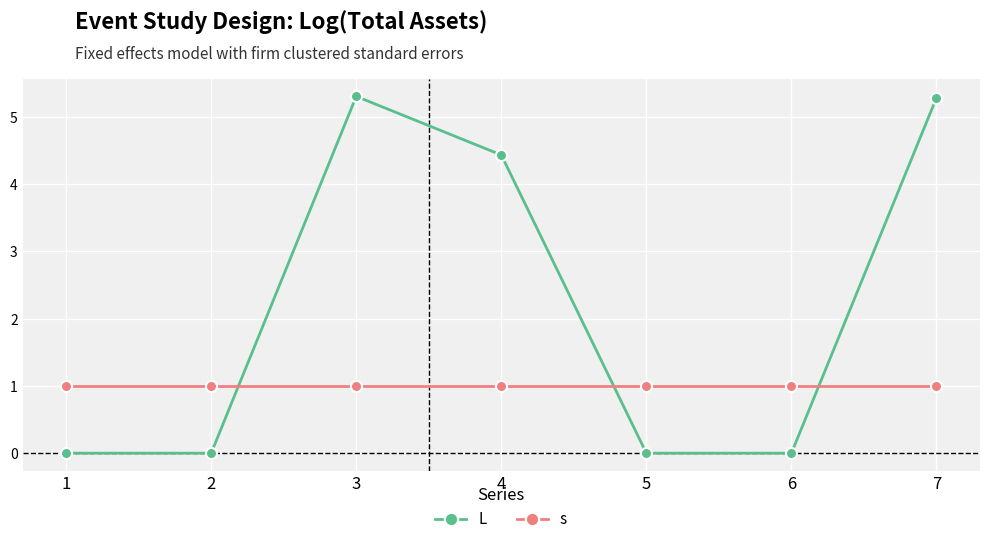

How many intersections are there between L and s?

3